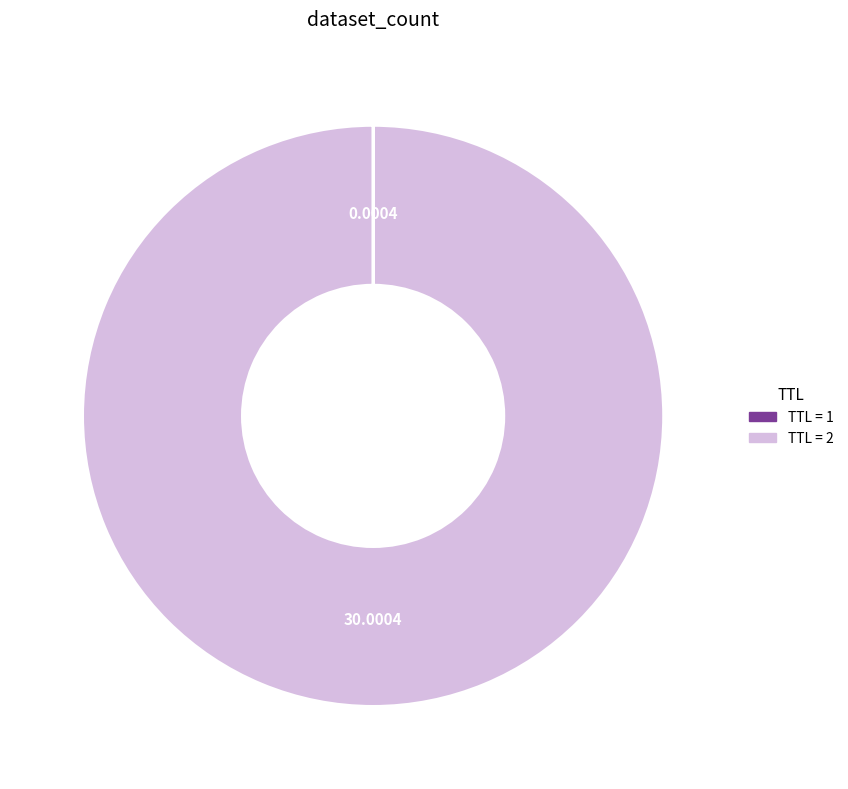

Does any single category account for the majority?

Yes